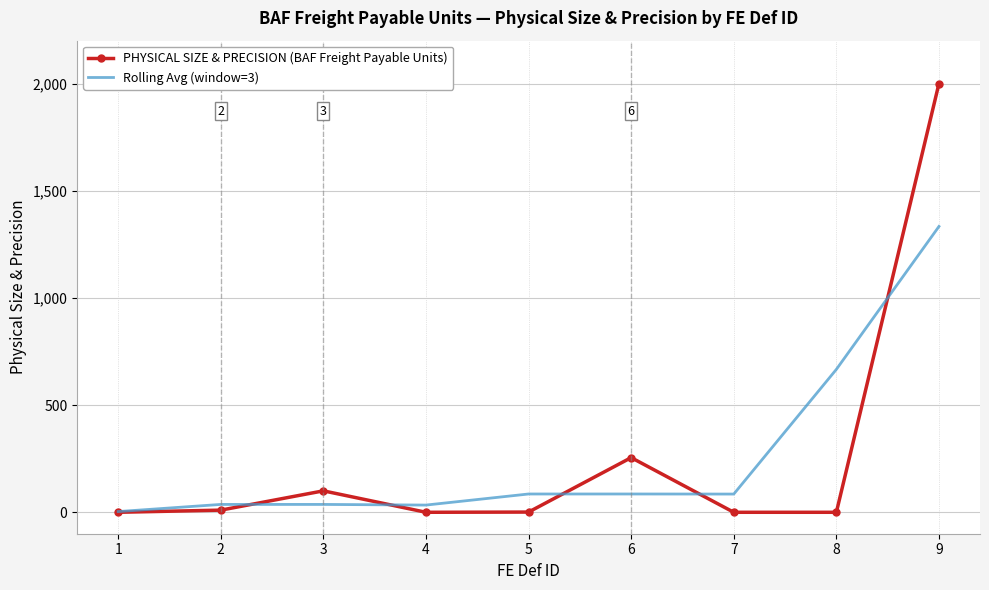

Which series has the largest range (max minus min)?

PHYSICAL SIZE & PRECISION (BAF Freight Payable Units)